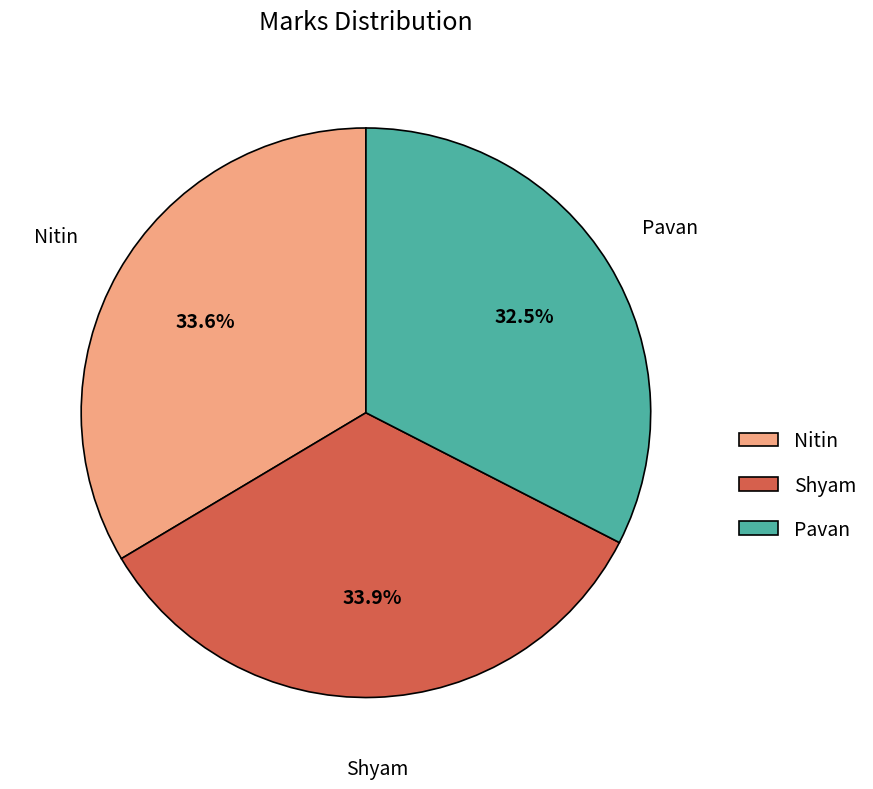

What is the ratio of the value at Shyam to the value at Pavan?

1.0